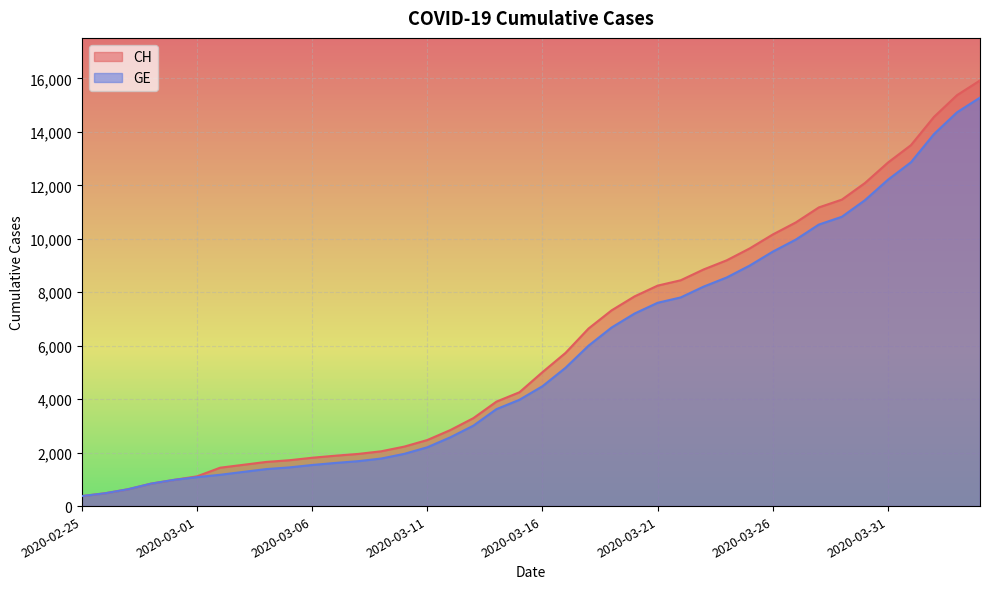

Does the chart display data point markers on the line(s)?

No